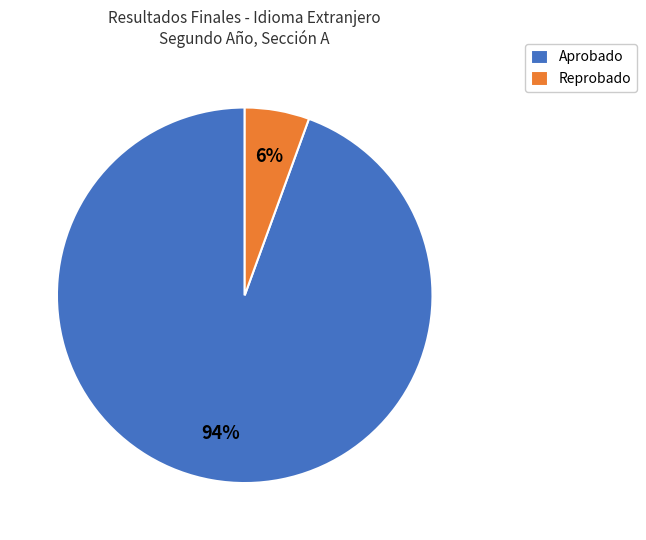

Do Reprobado and Aprobado together represent more than half of the pie?

Yes